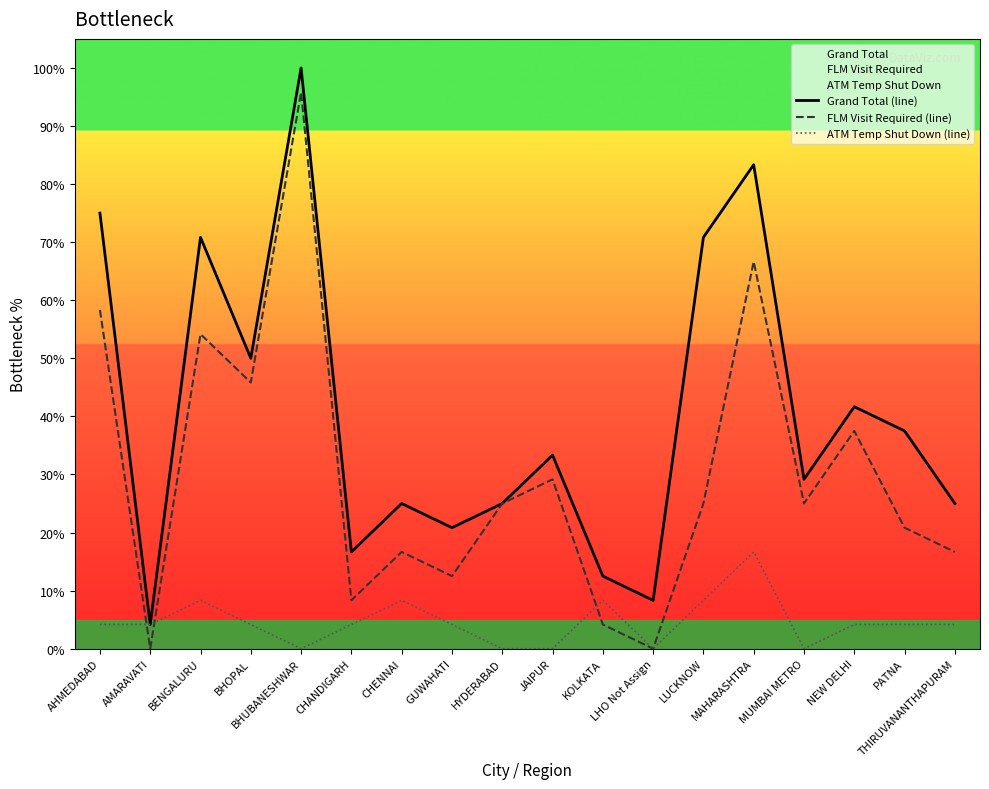

Rank the series by their average value, from lowest to highest.

ATM Temp Shut Down (line), FLM Visit Required (line), Grand Total (line)